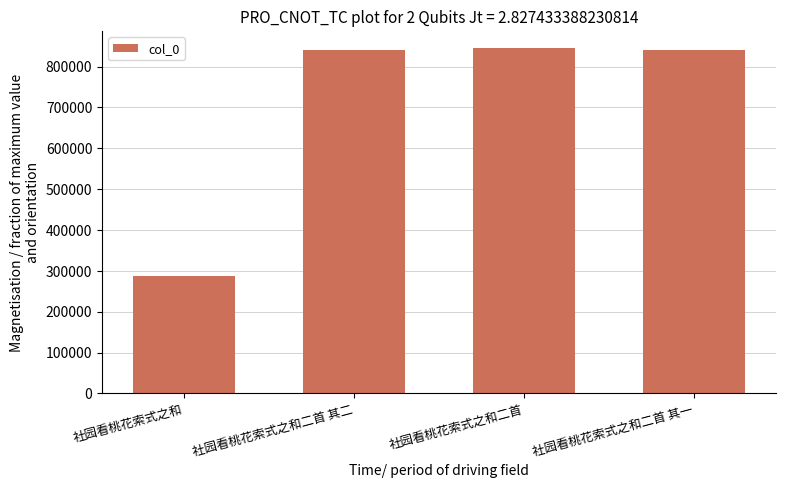

Are the bars grouped side by side (vs. stacked)?

No